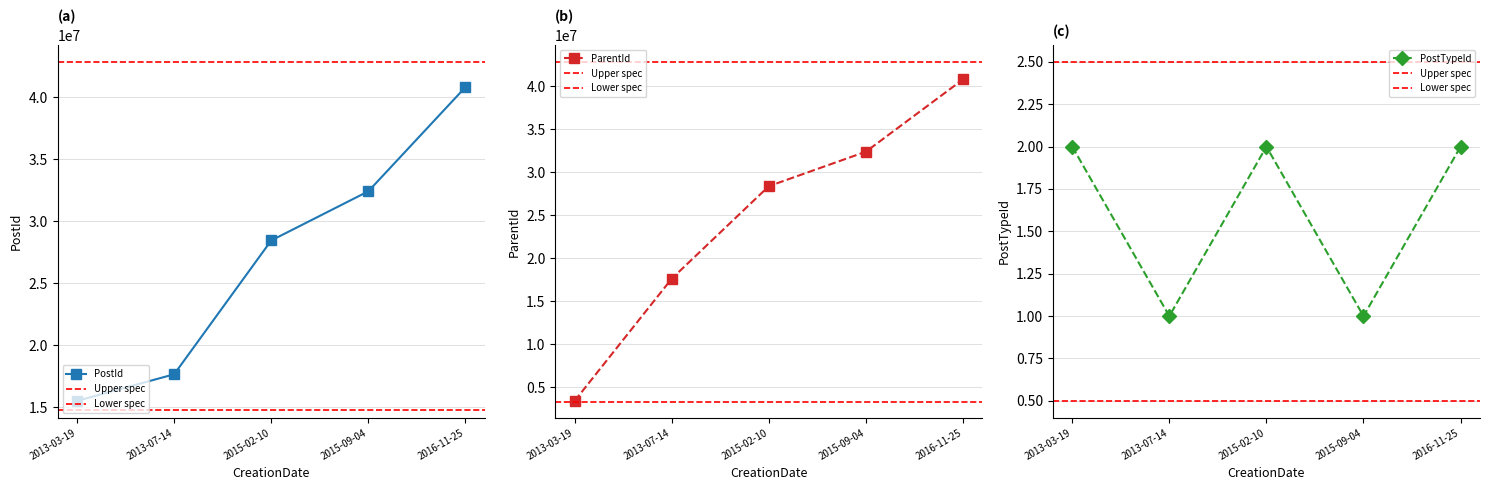

What is the average value of the PostId series?

26954217